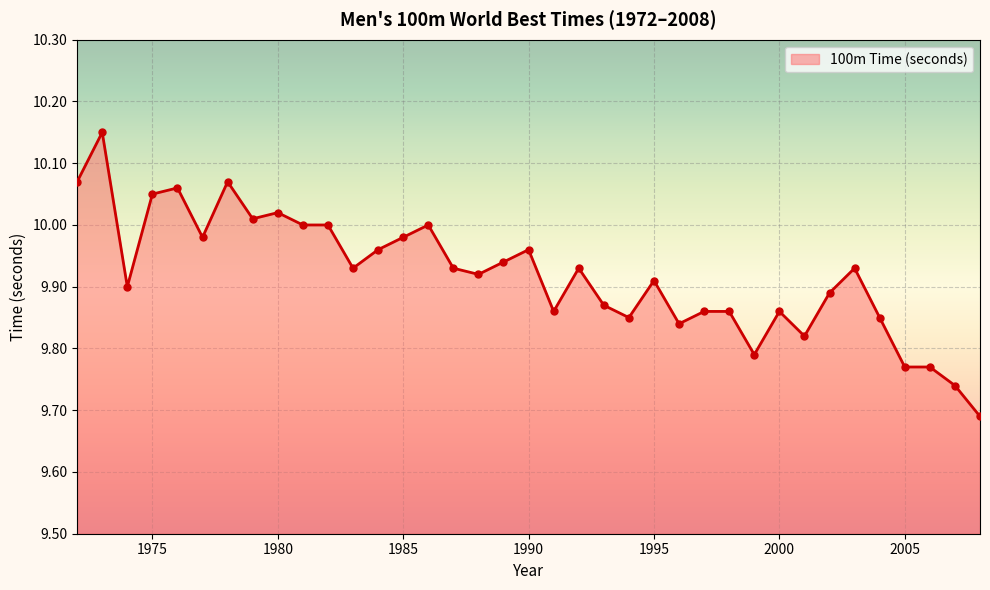

What is the difference between the maximum and minimum values?

0.5